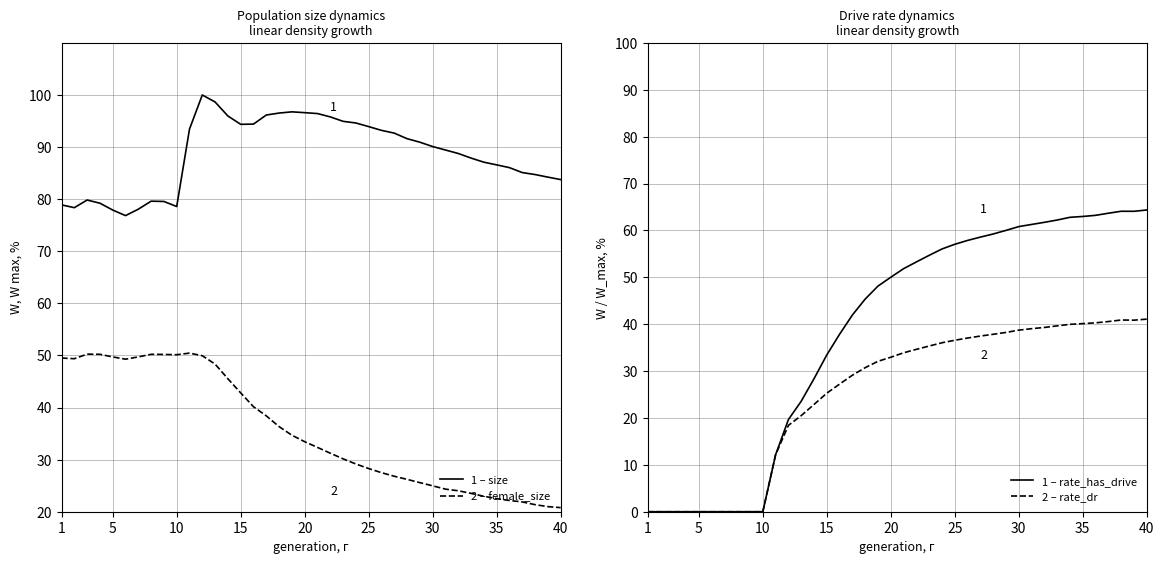

Does the chart display data point markers on the line(s)?

No